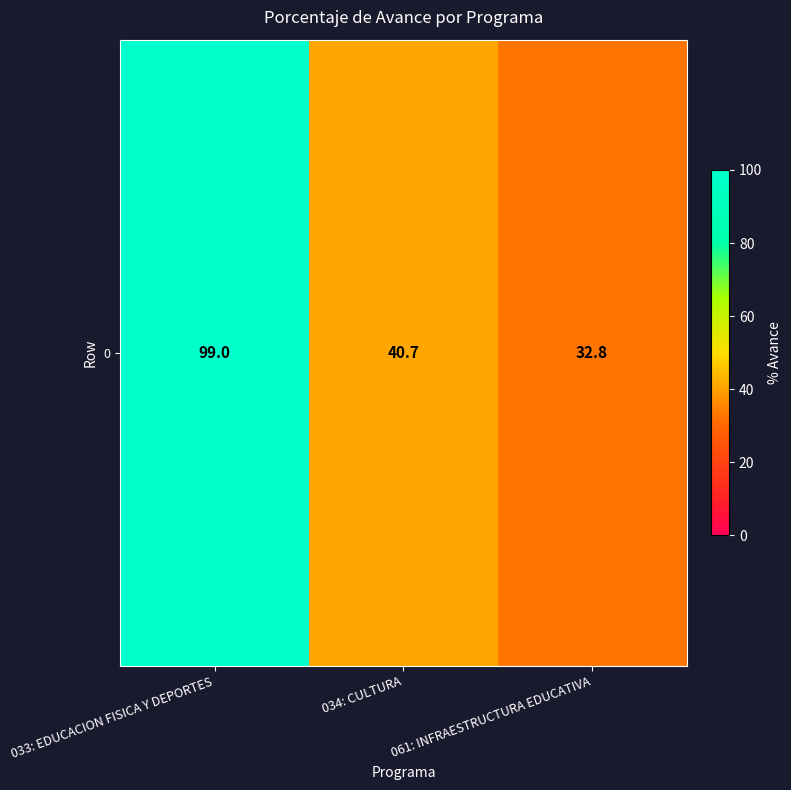

Which has a higher value, 034: CULTURA or 061: INFRAESTRUCTURA EDUCATIVA?

034: CULTURA